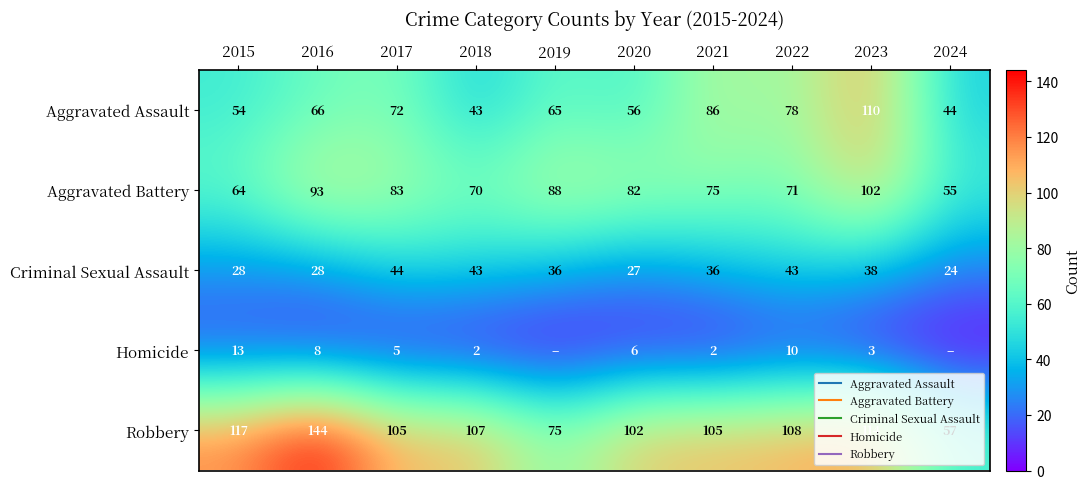

What is the difference between the maximum and minimum values in the Aggravated Assault series?

67